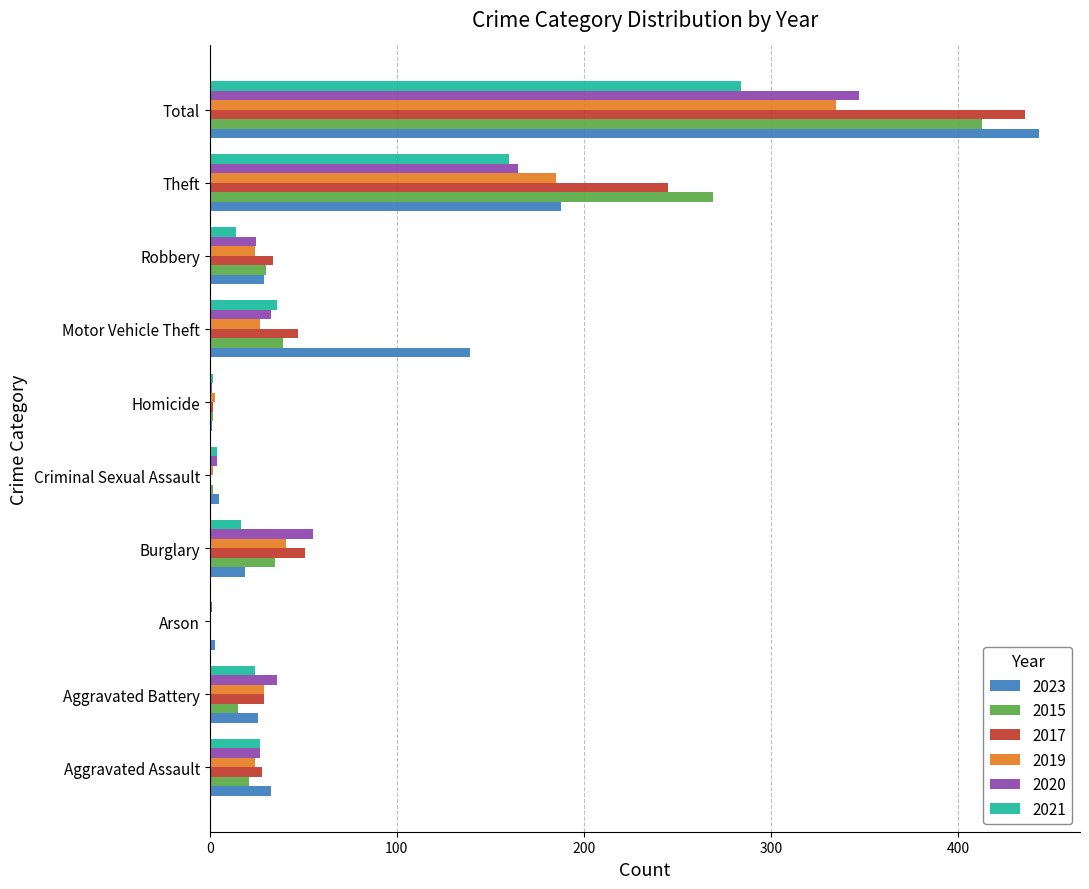

What is the approximate value of 2015 at Motor Vehicle Theft?

39